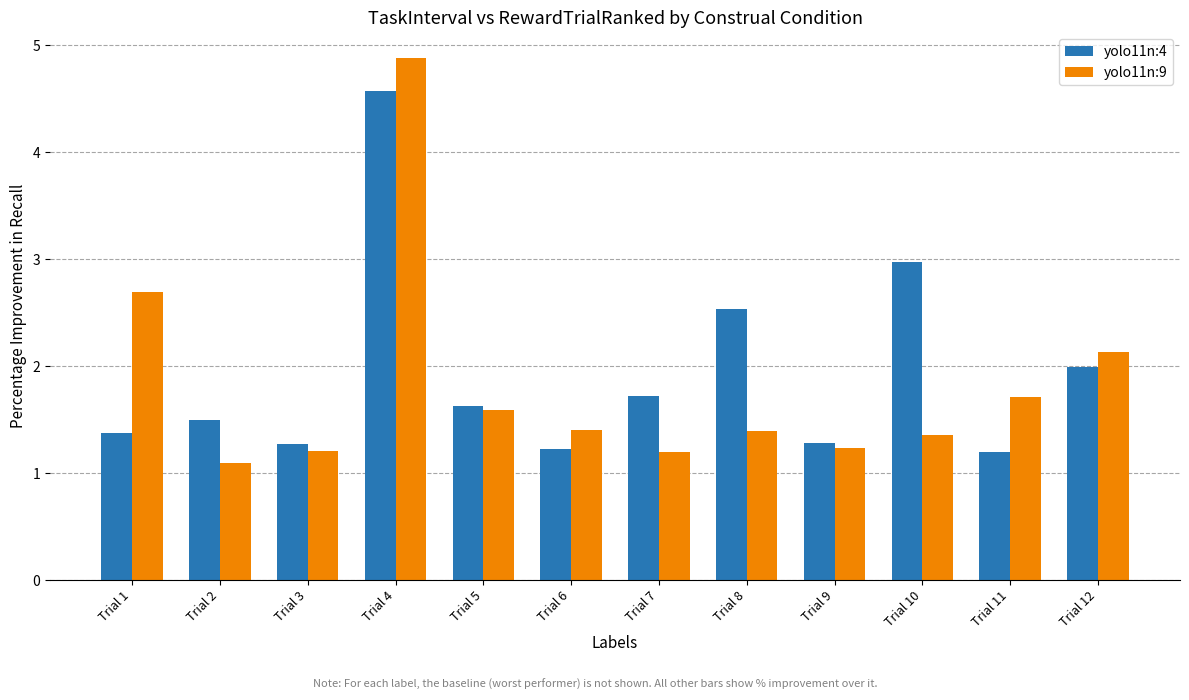

What is the value of the yolo11n:4 bar at the 5th from the left?

1.6